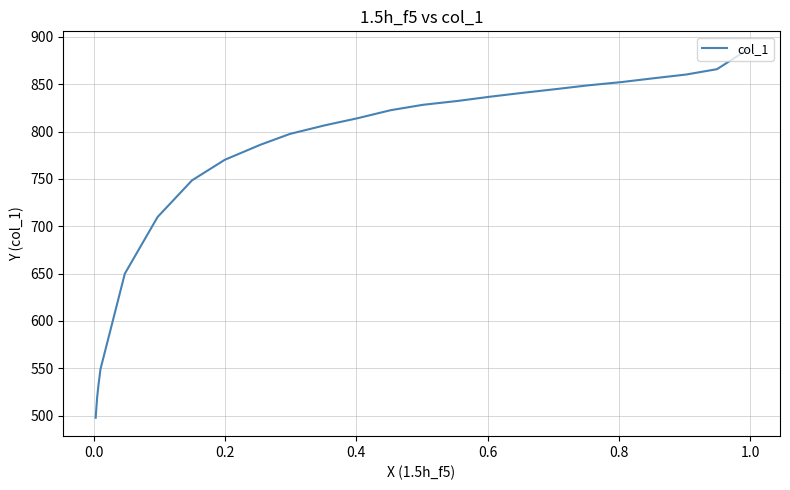

What is the average value?

764.8